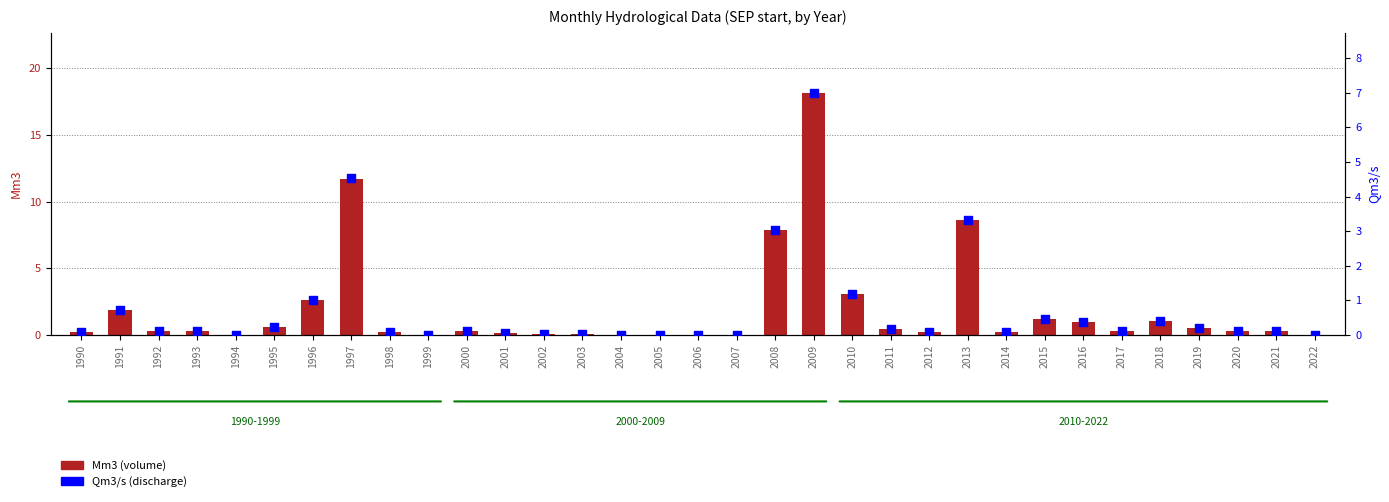

Which series reaches the minimum Y coordinate?

Mm3 (volume)